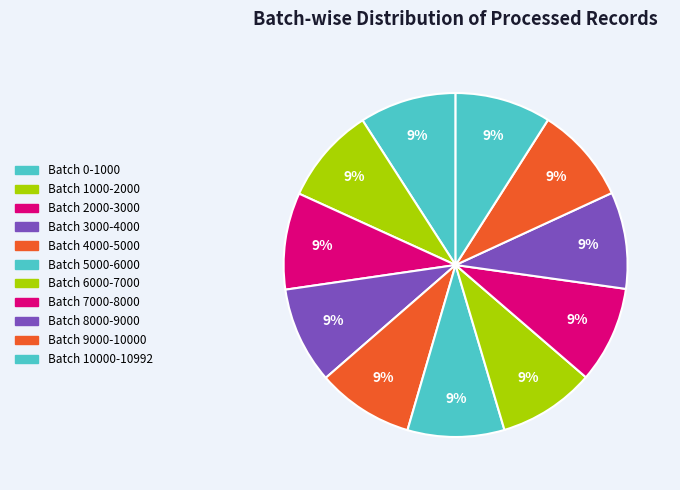

Count the number of slices in the pie.

11